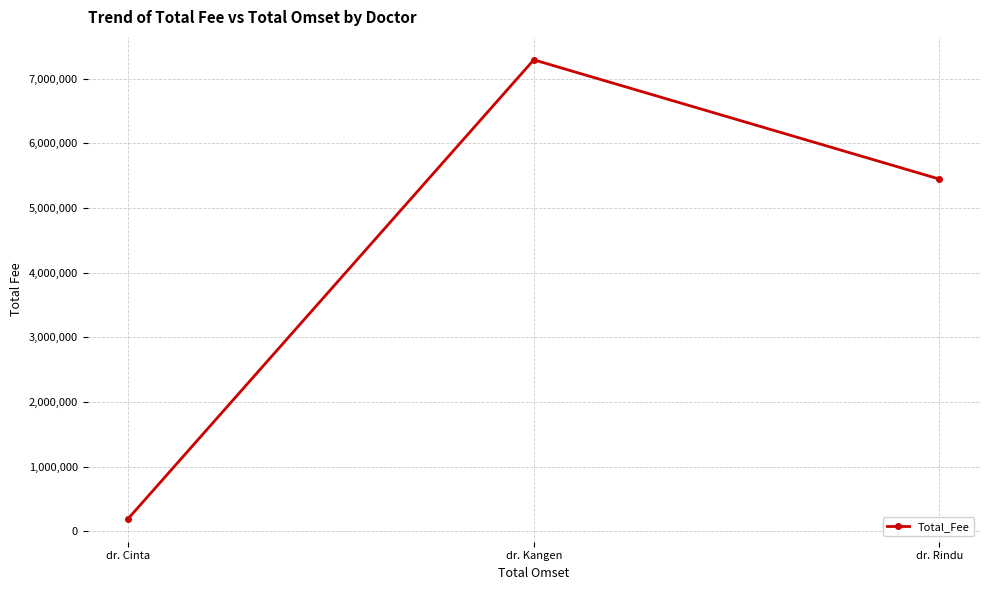

The value at dr. Kangen is 2654479. True or false?

False